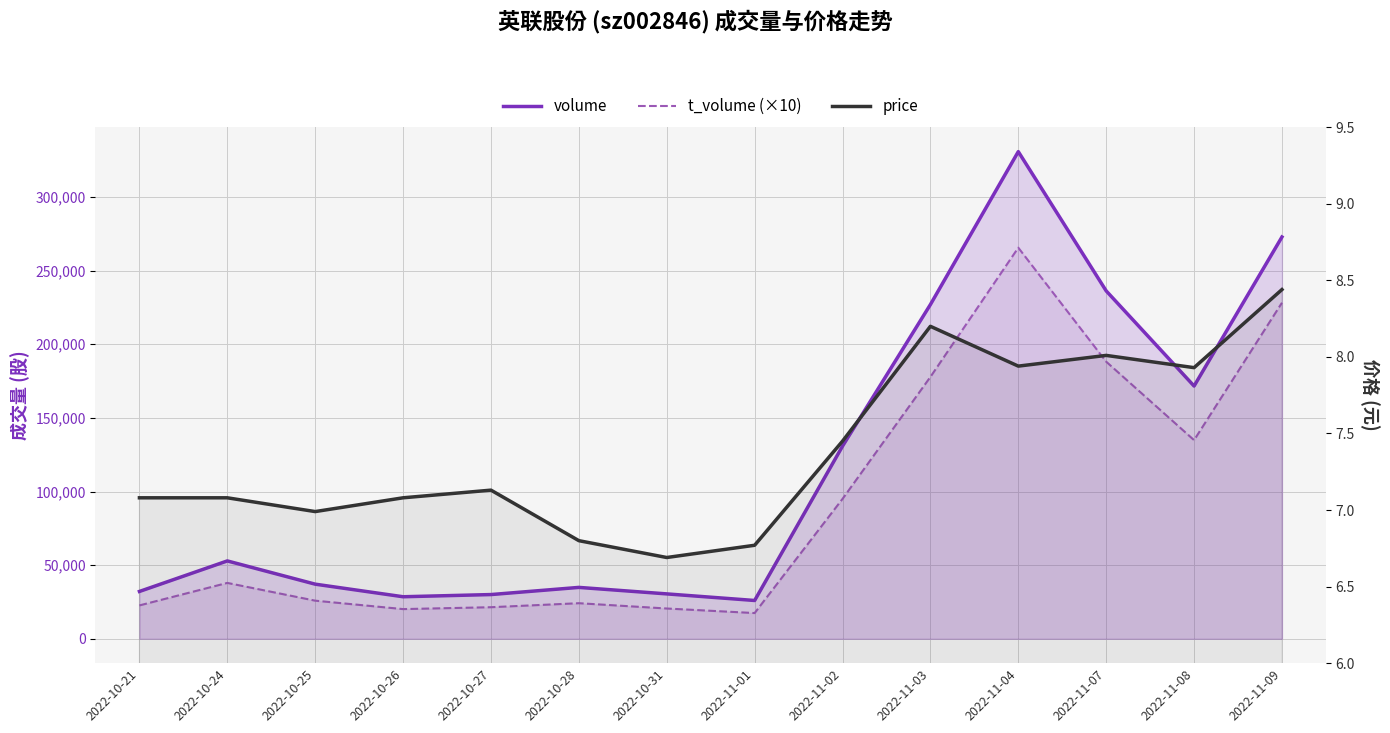

What is the spread (max minus min) of values at 2022-11-01?

26013.2